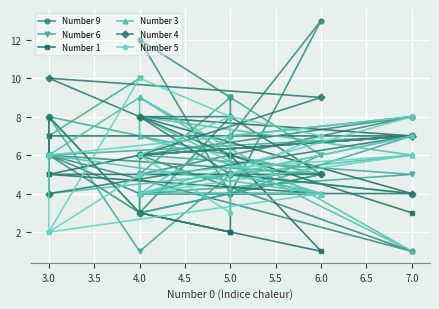

Is it true that Number 4 equals 2 at 7.0?

False